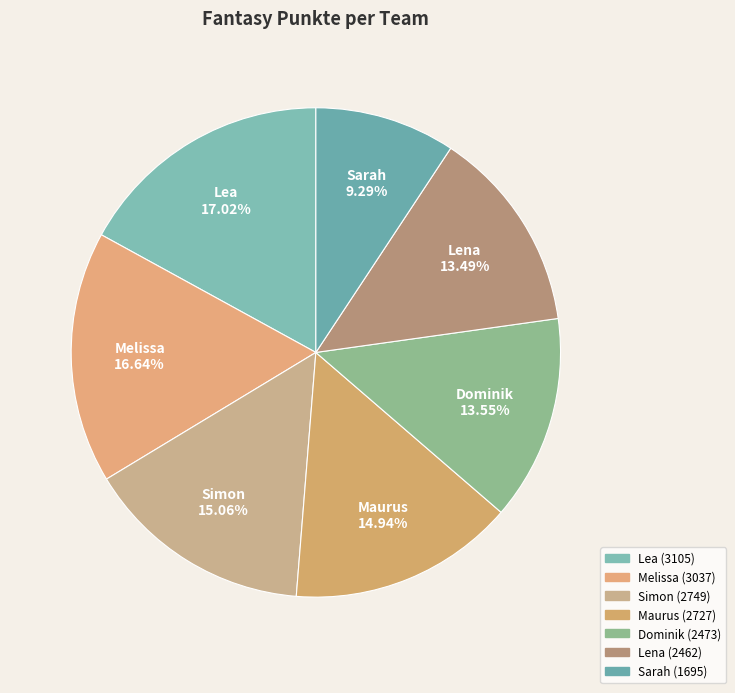

To the nearest percent, what percentage of the pie is Lena?

13%